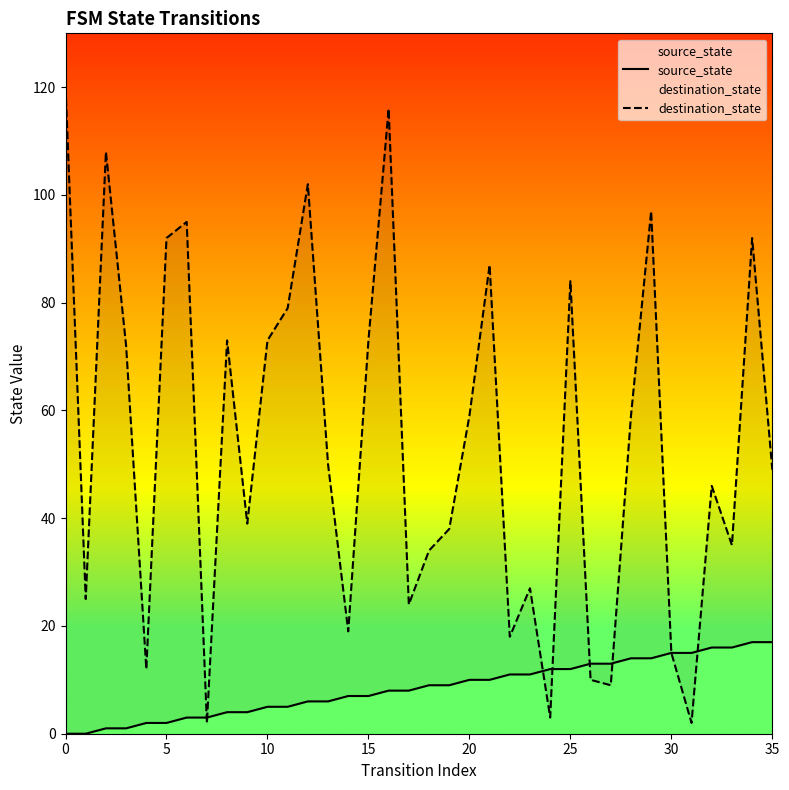

What is the sum of all destination_state values?

1938